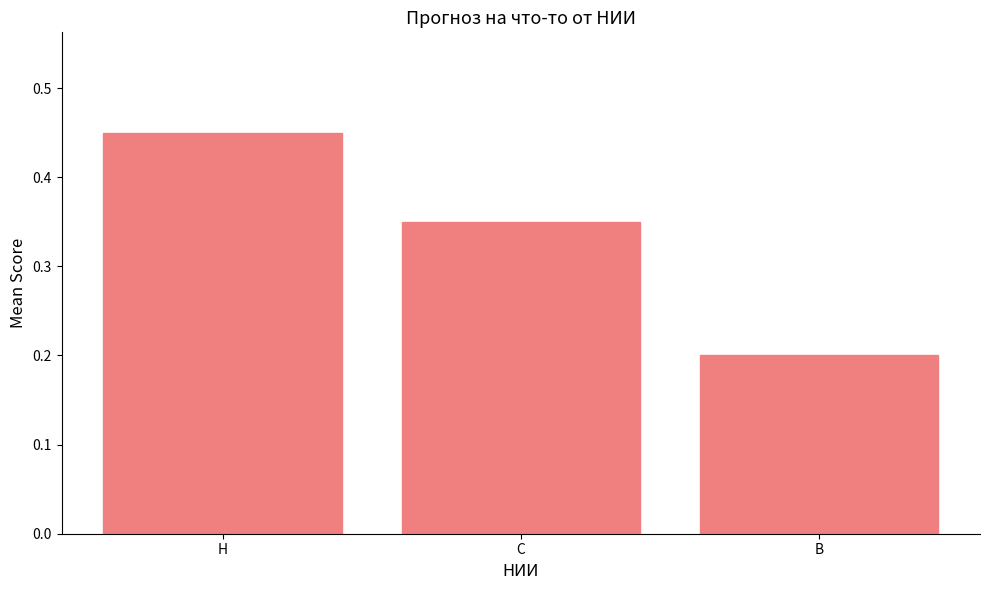

Rank the categories by value from lowest to highest.

В, С, Н